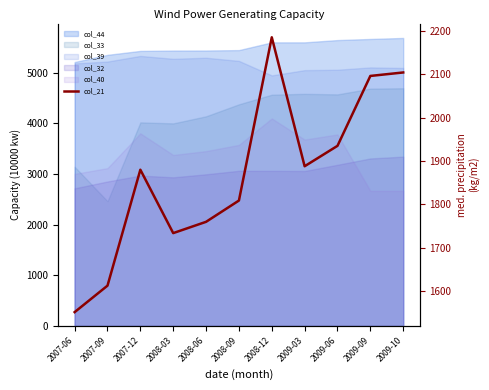

Rank the categories by value from highest to lowest.

2008-12, 2009-10, 2009-09, 2009-06, 2009-03, 2007-12, 2008-09, 2008-06, 2008-03, 2007-09, 2007-06